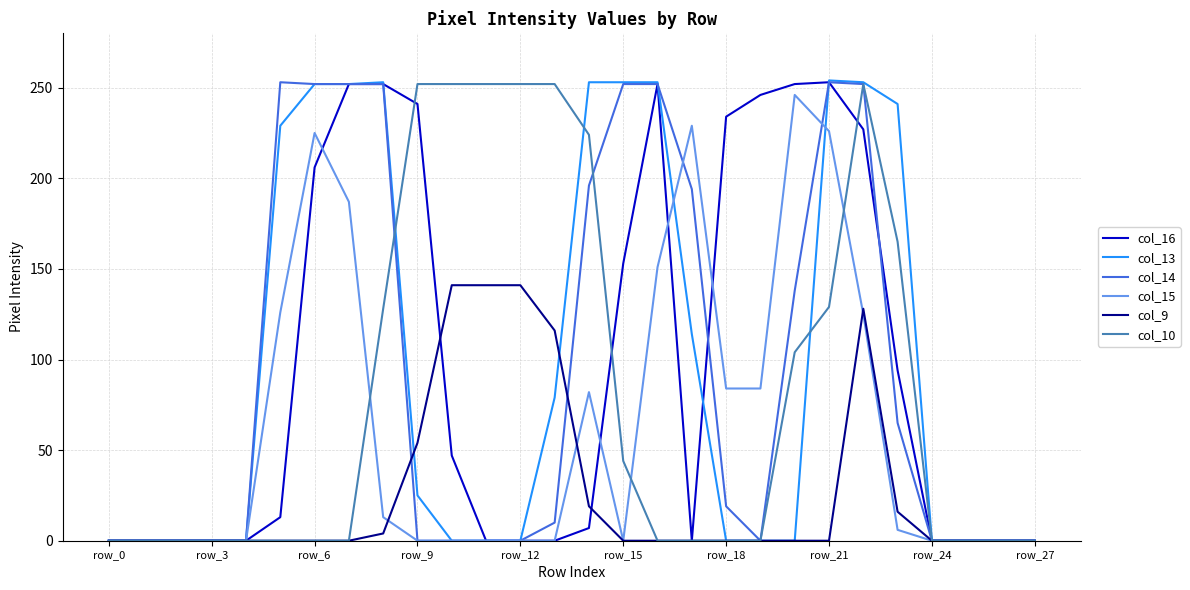

Which series has the widest spread of values?

col_13